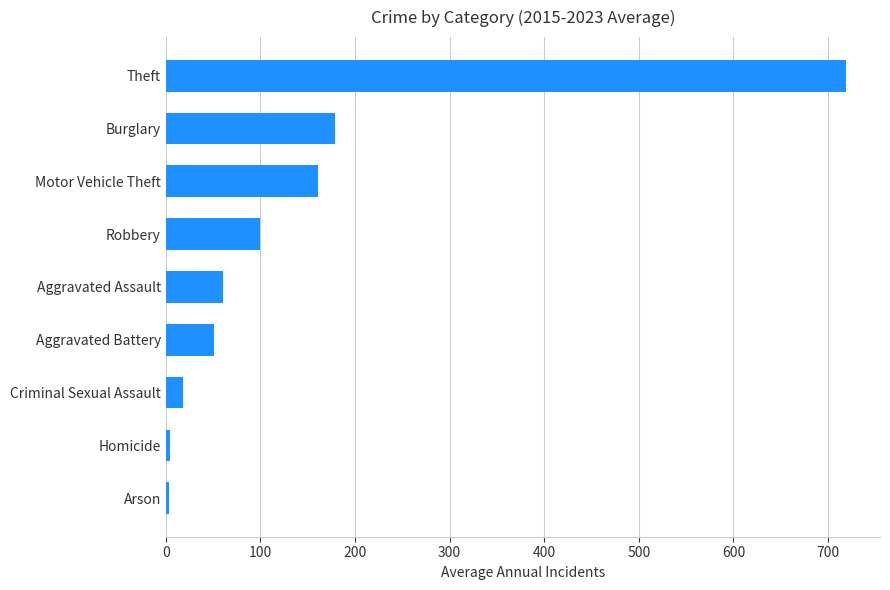

What is the difference between the values at Motor Vehicle Theft and Robbery?

61.8